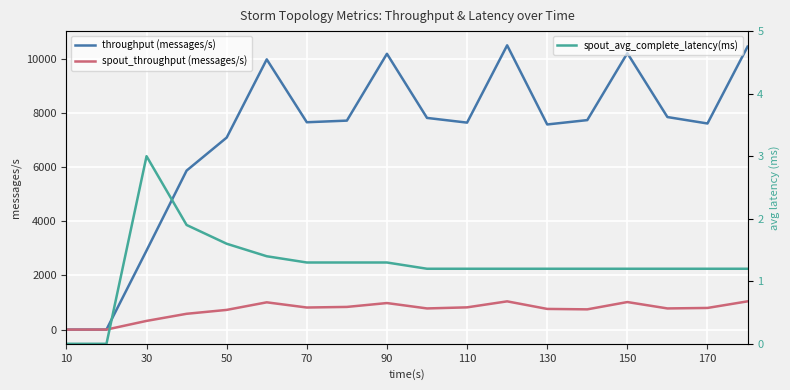

The value of spout_throughput (messages/s) at 30 is 321. True or false?

True